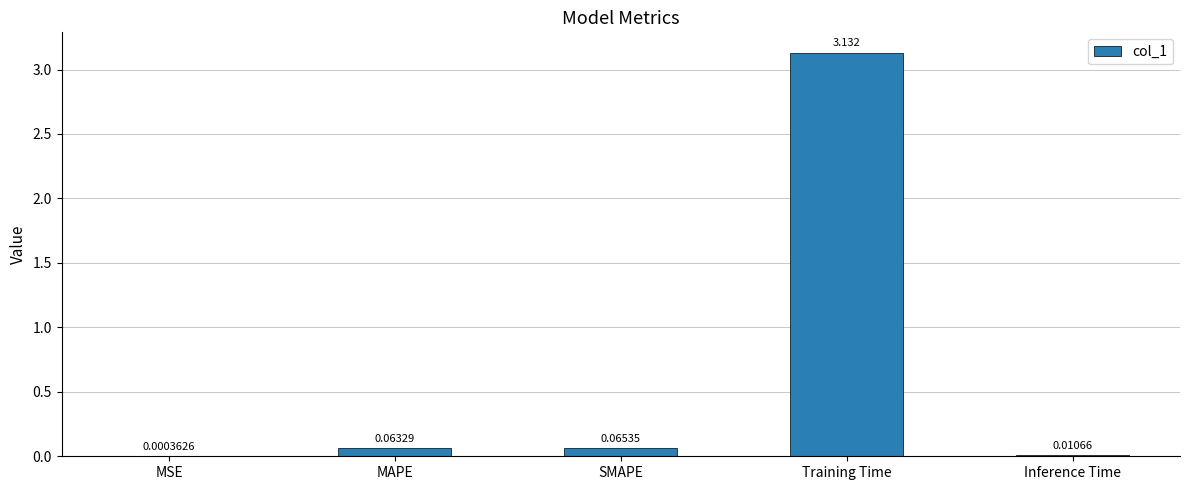

How many series are shown in this chart?

1